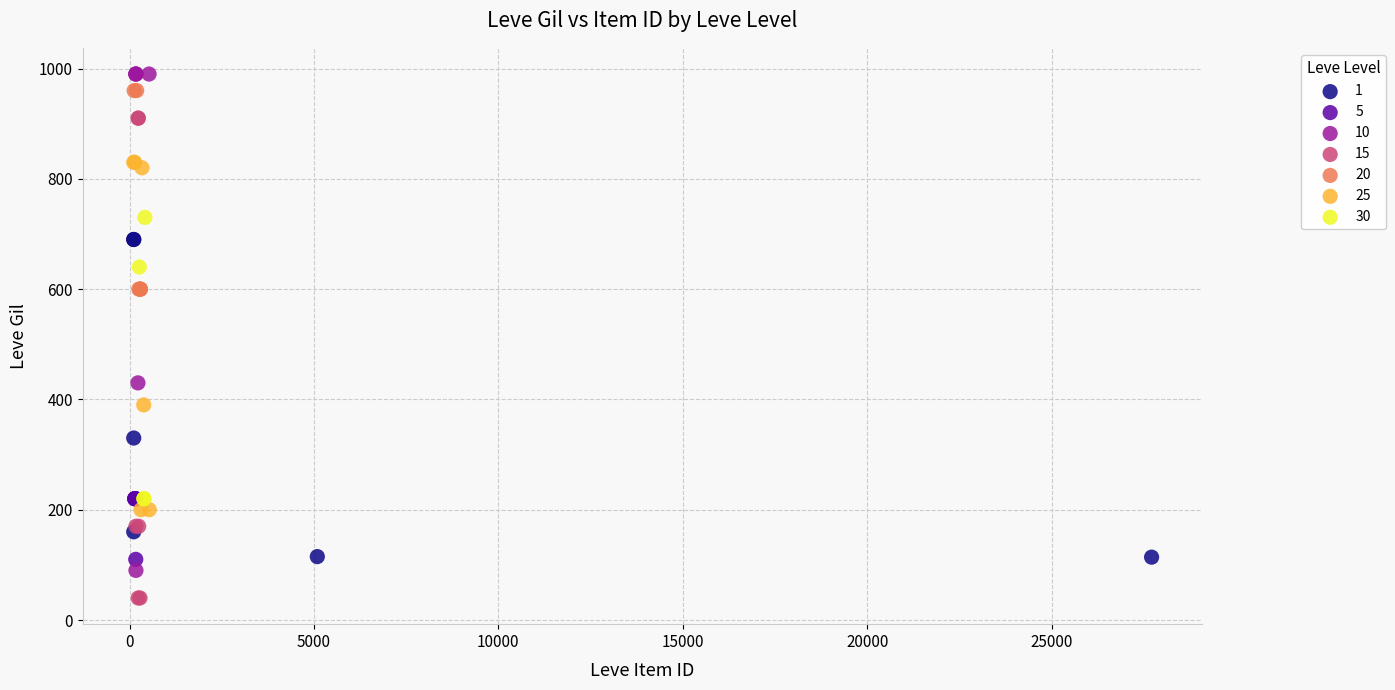

Which series contains the lowest Y value?

15